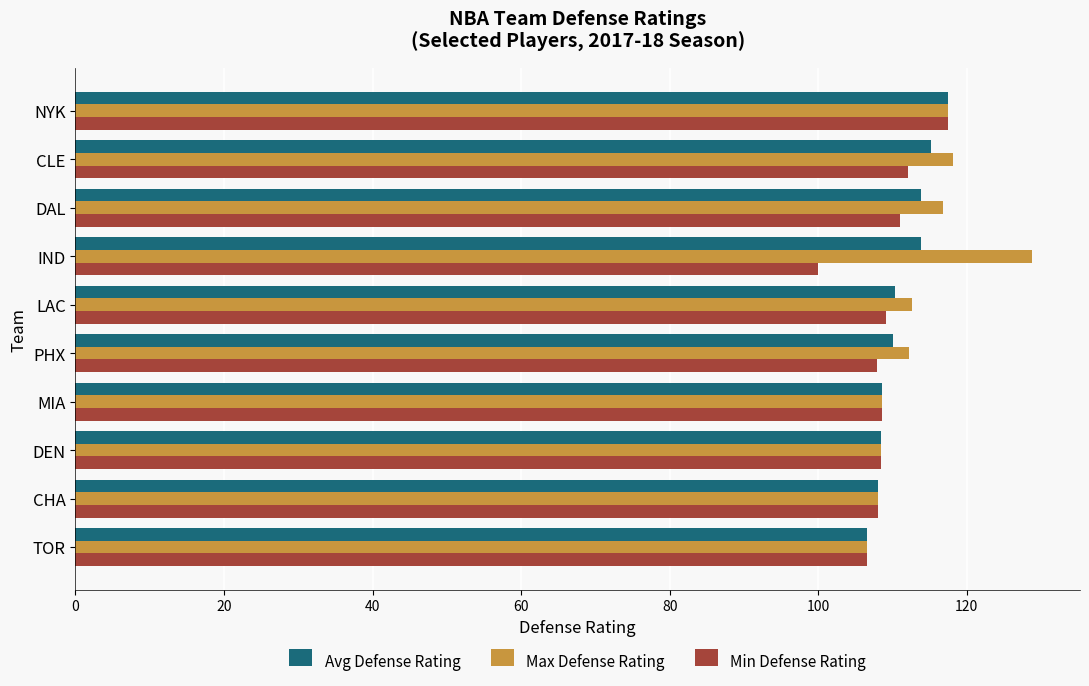

Which category has the highest value in the Max Defense Rating series?

IND